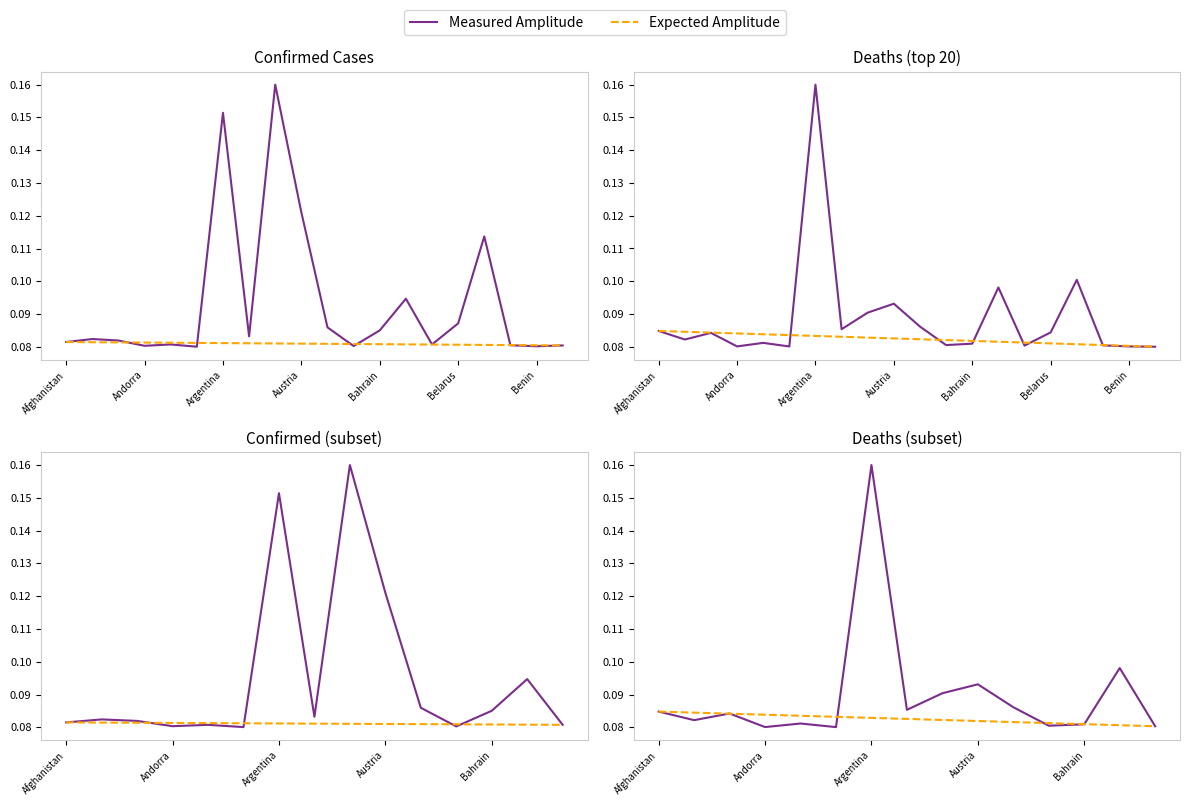

At which category does Confirmed/Deaths Measured reach its first local valley?

Andorra